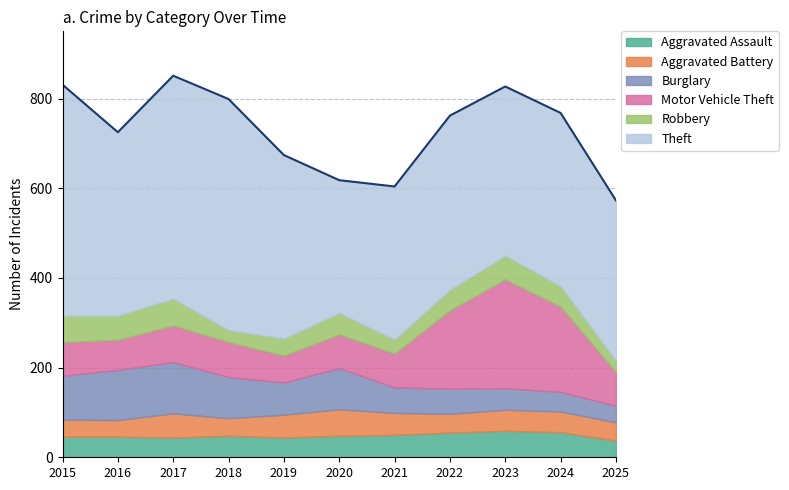

How many lines are shown in the chart?

6